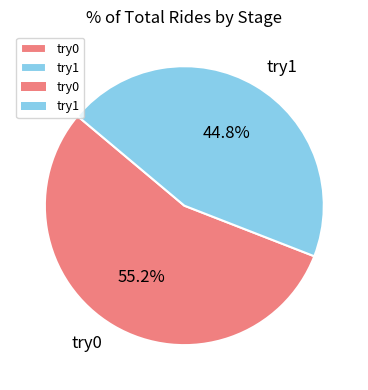

How many slices are in this pie chart?

2